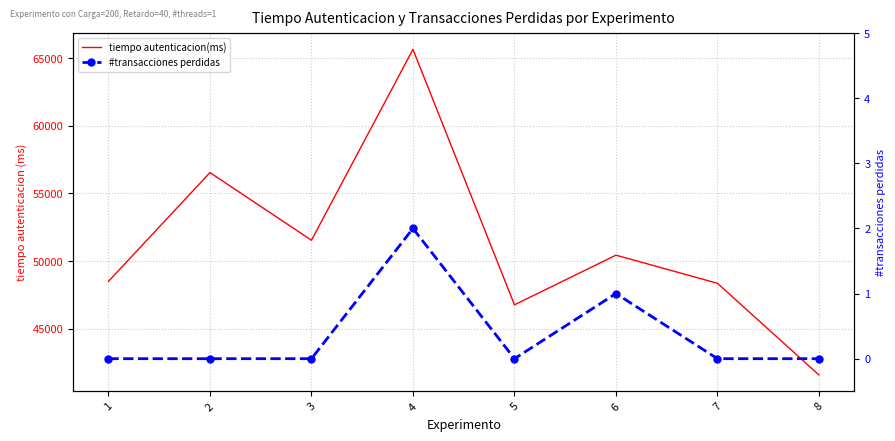

Which category has the lowest value across all series?

1